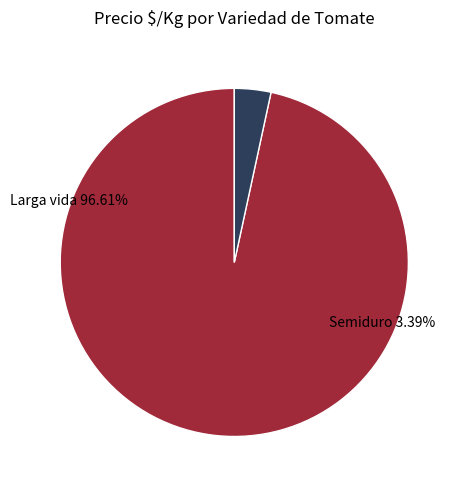

Is there a majority slice in this chart?

Yes